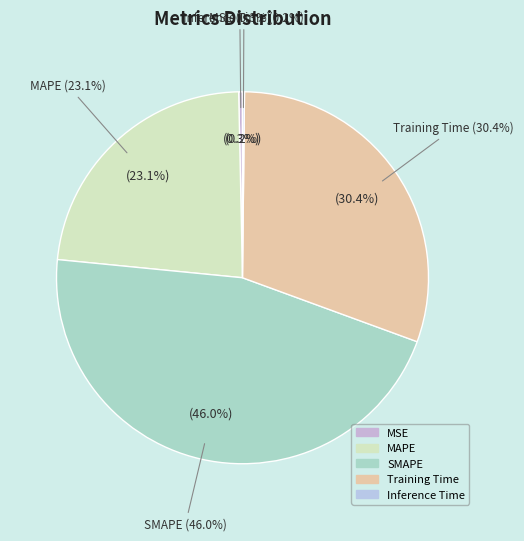

To the nearest percent, what percentage of the pie is Training Time?

30%